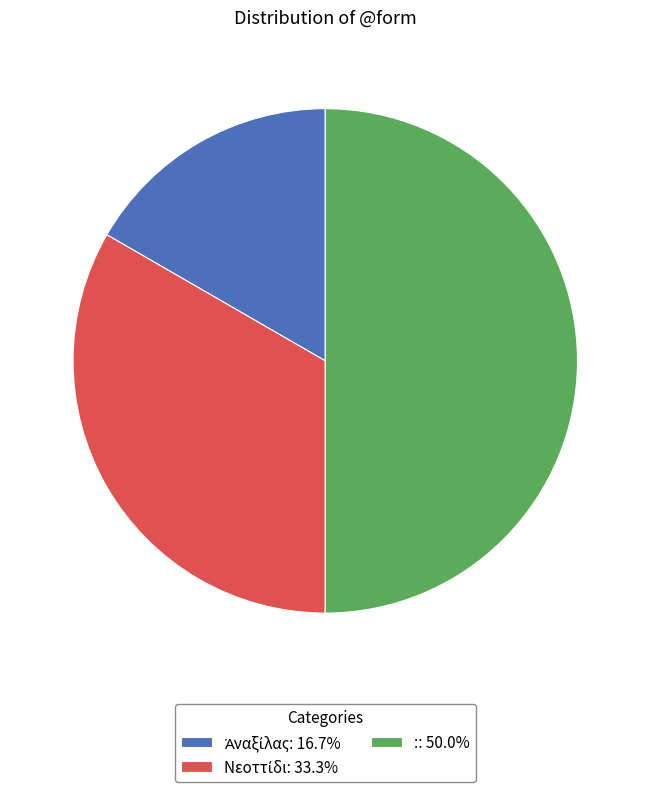

Is Νεοττίδι the majority of the pie?

No